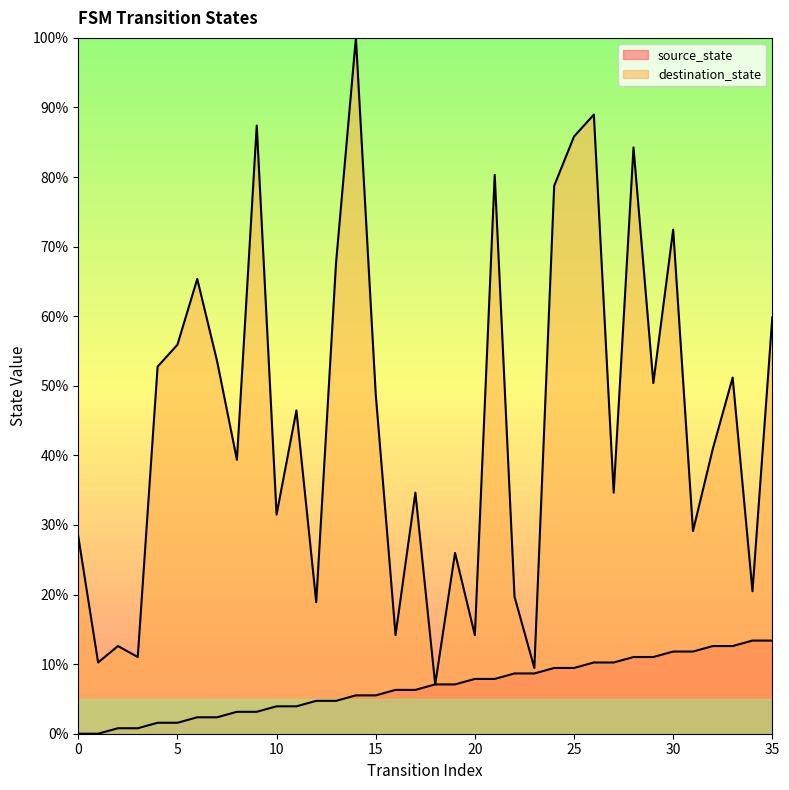

List the series in order of their peak value, lowest first.

source_state, destination_state